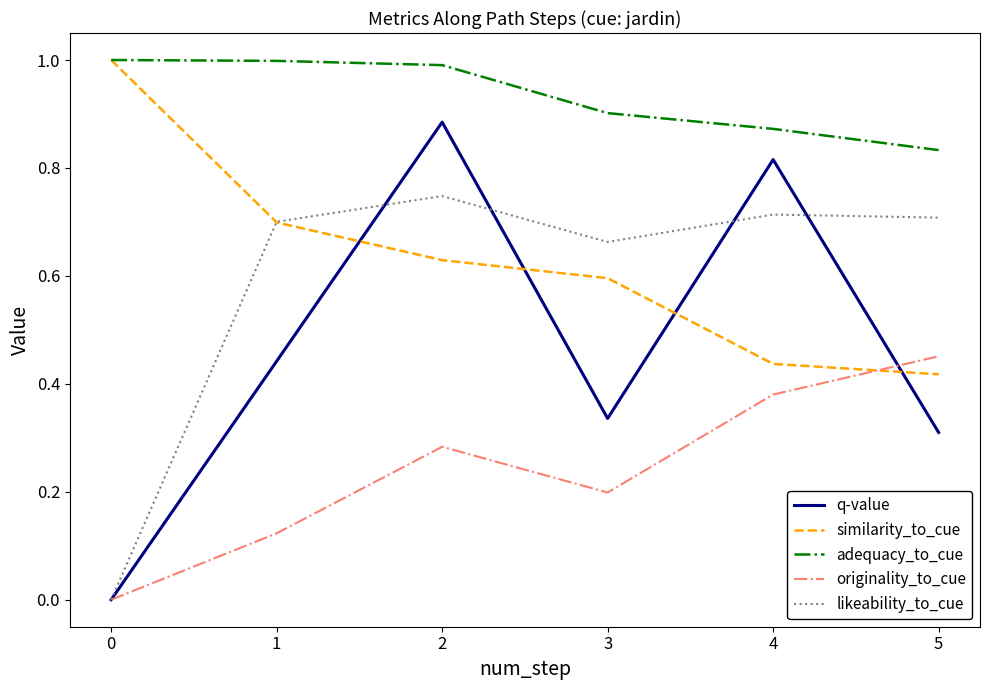

Which series changed the most between 2 and 5?

q-value